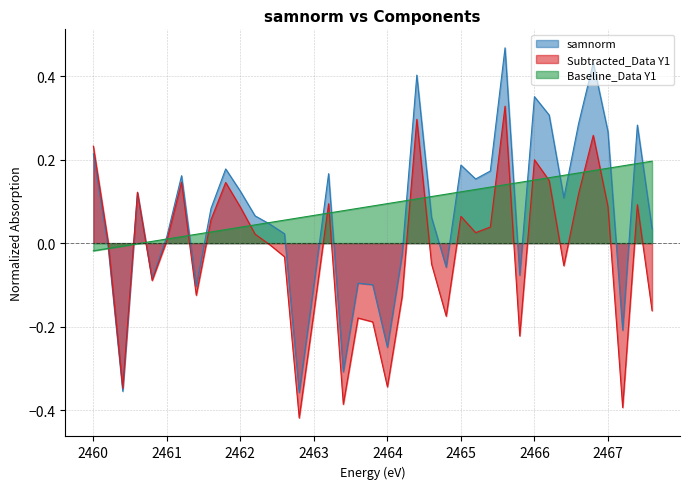

What is the label of the 7th point from the right?

2466.4